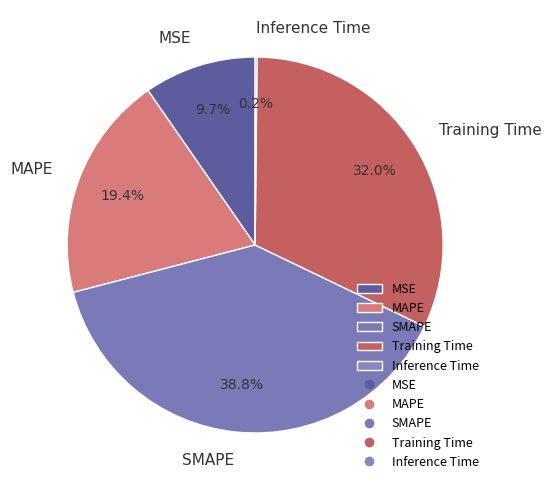

Combined, what portion of the pie is MAPE and MSE?

29.1%